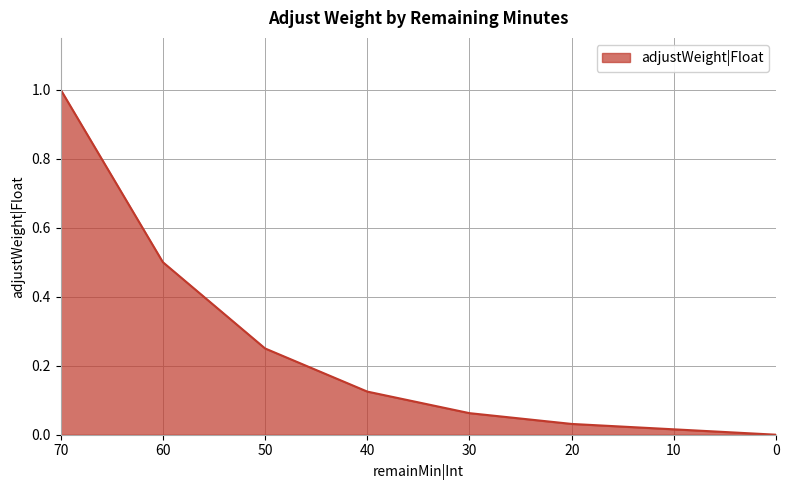

What is the sum of all values?

2.0